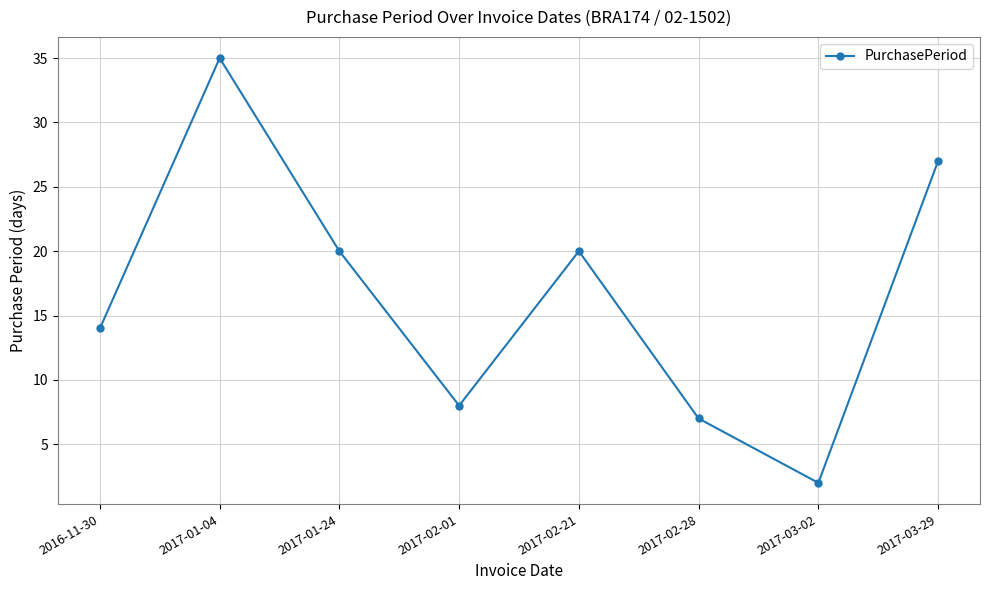

True or false: the data shows 2 at 2017-02-28.

False